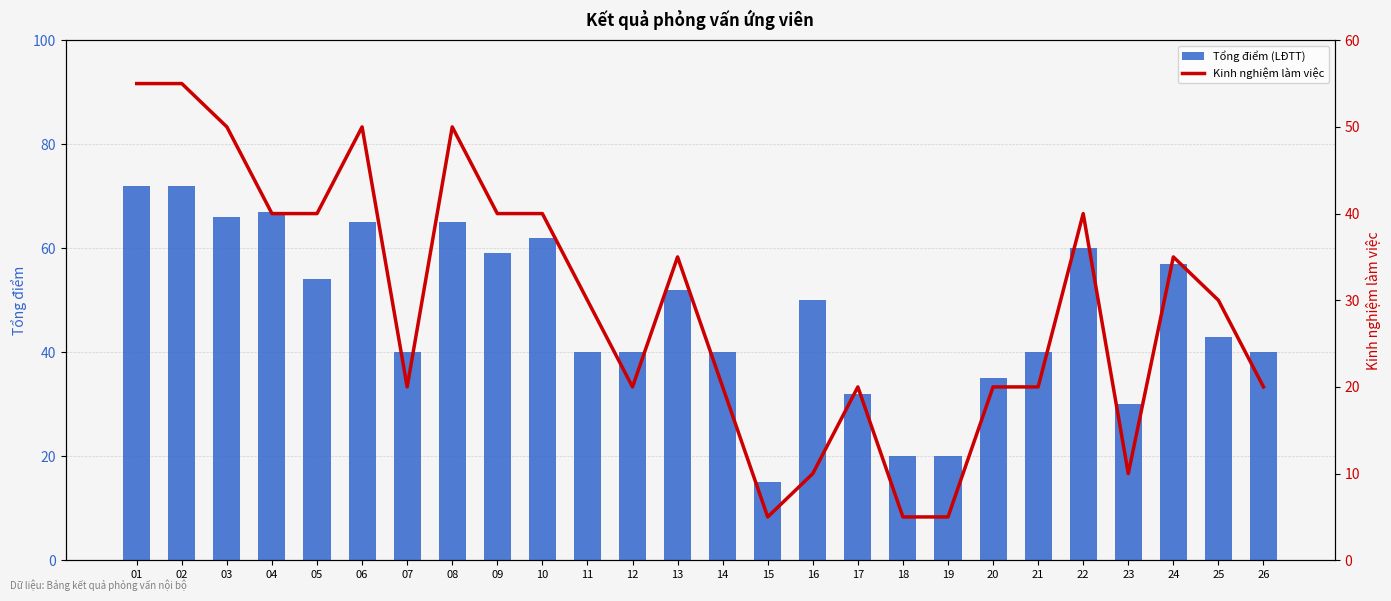

What is the maximum value shown in the chart?

72